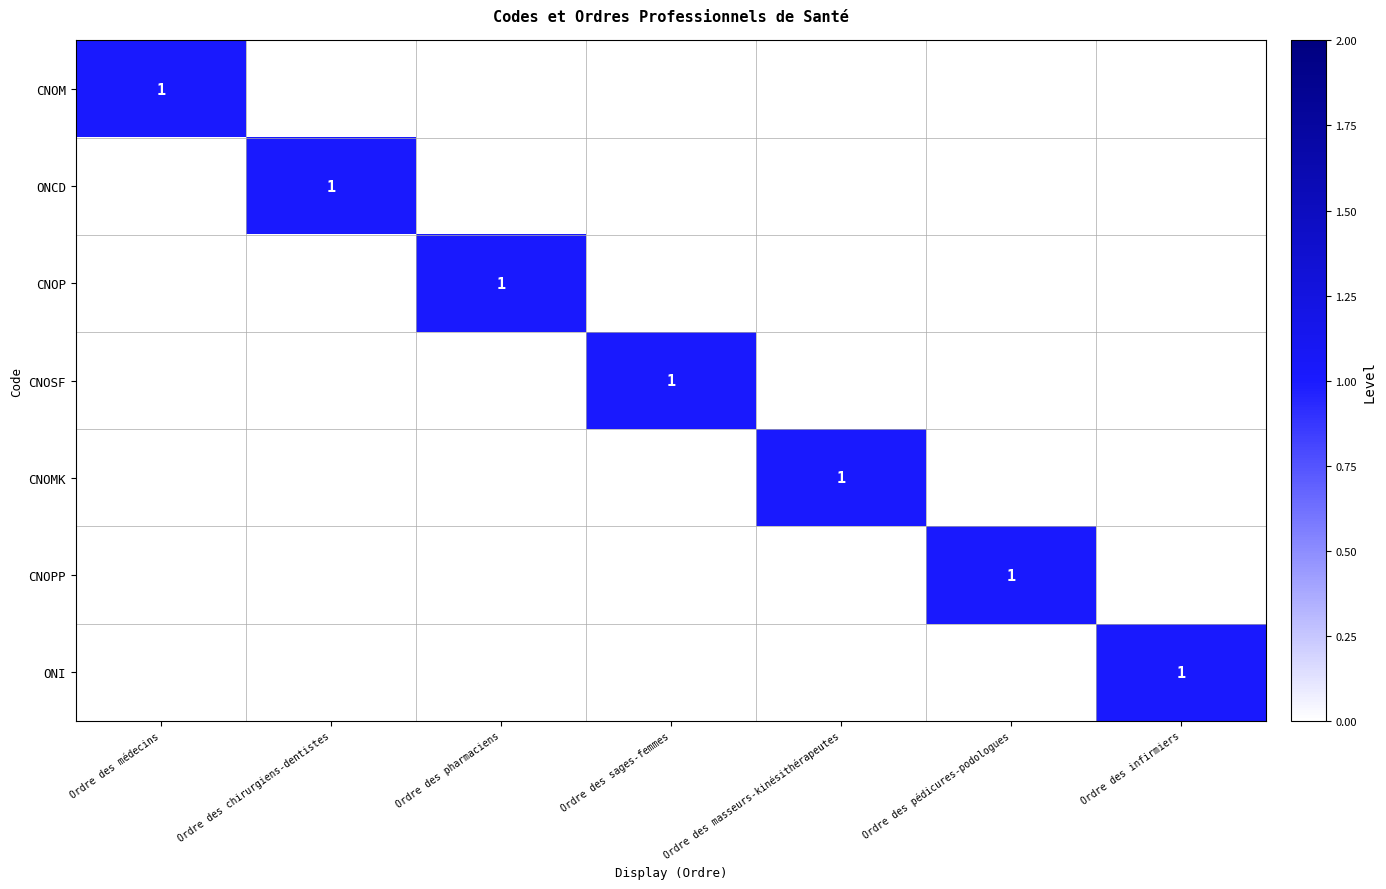

True or false: ONI has a value of 1 at Ordre des infirmiers.

True